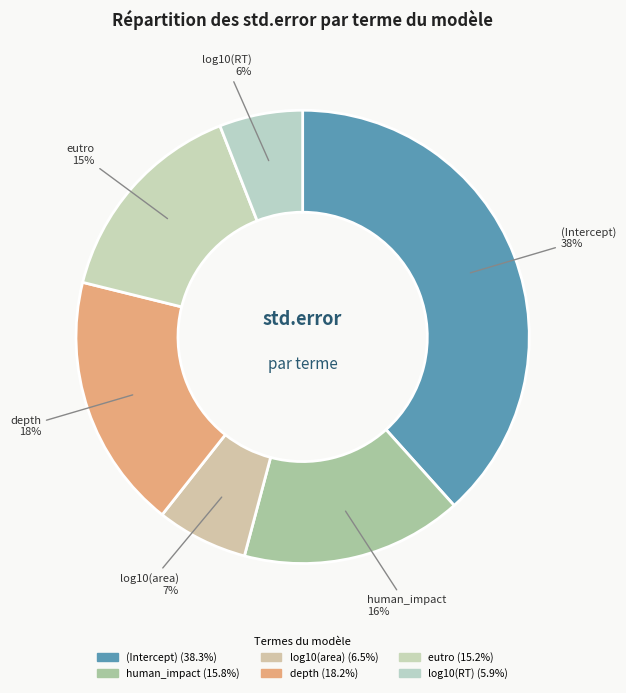

To the nearest percent, what portion does depth represent?

18%